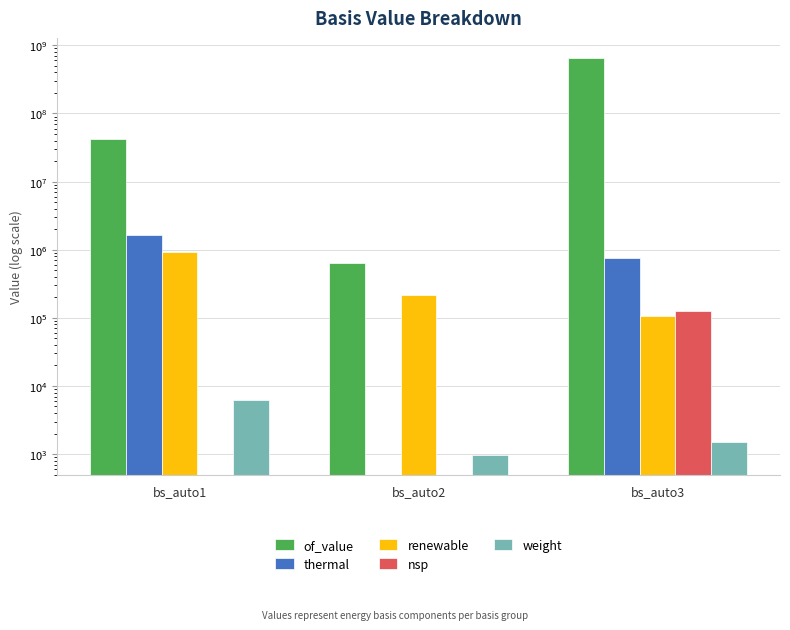

Reading right to left, transcribe all the data shown in this chart.

of_value: 657615101.6	640861.9	41834364.2
thermal: 750500.0	0.0	1627522.9
renewable: 106515.0	213620.6	924605.0
nsp: 127856.7	0.0	0.0
weight: 1501.0	964.0	6271.0